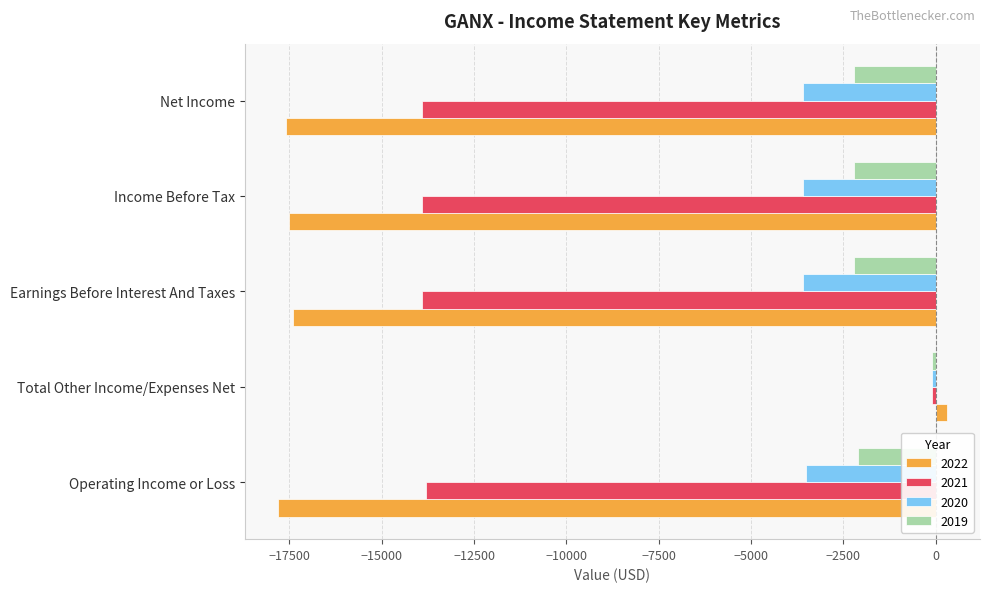

What are all the series names shown in the legend?

2022, 2021, 2020, 2019